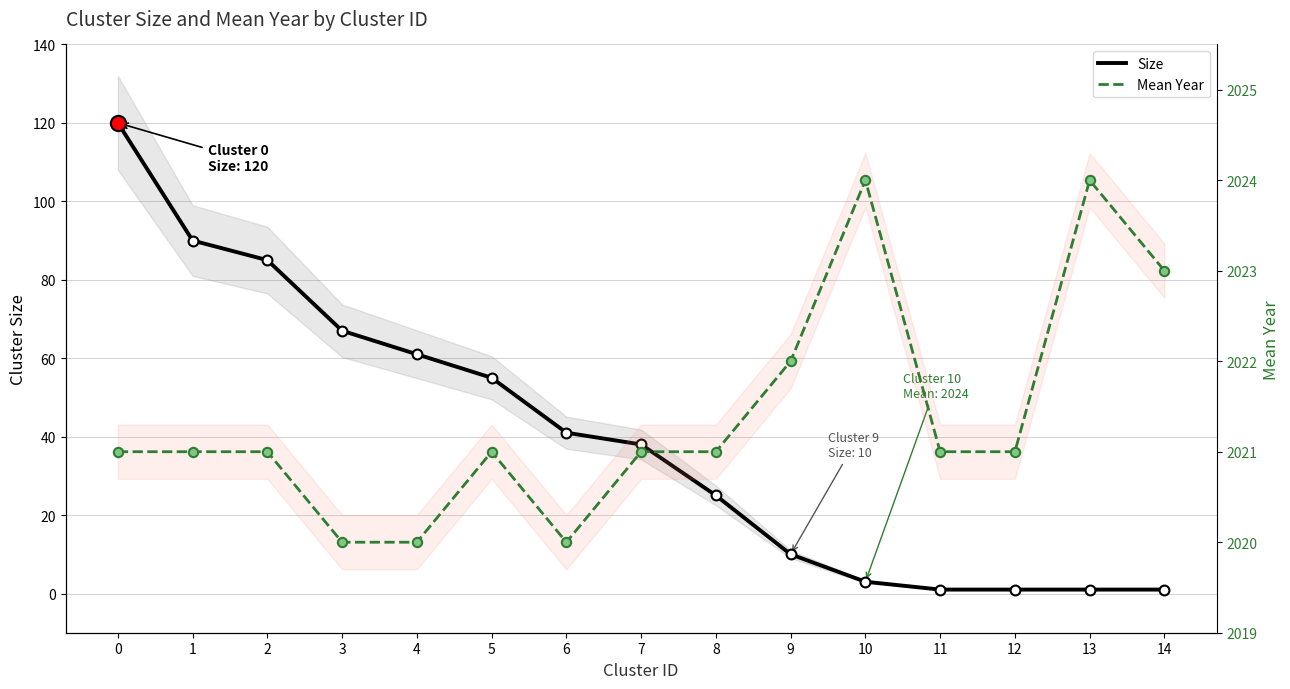

Which series contains the highest Y value?

Mean Year